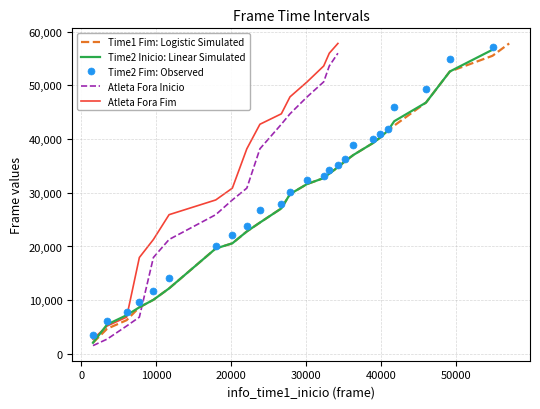

Which series has the widest spread of values?

atleta_fora_fim